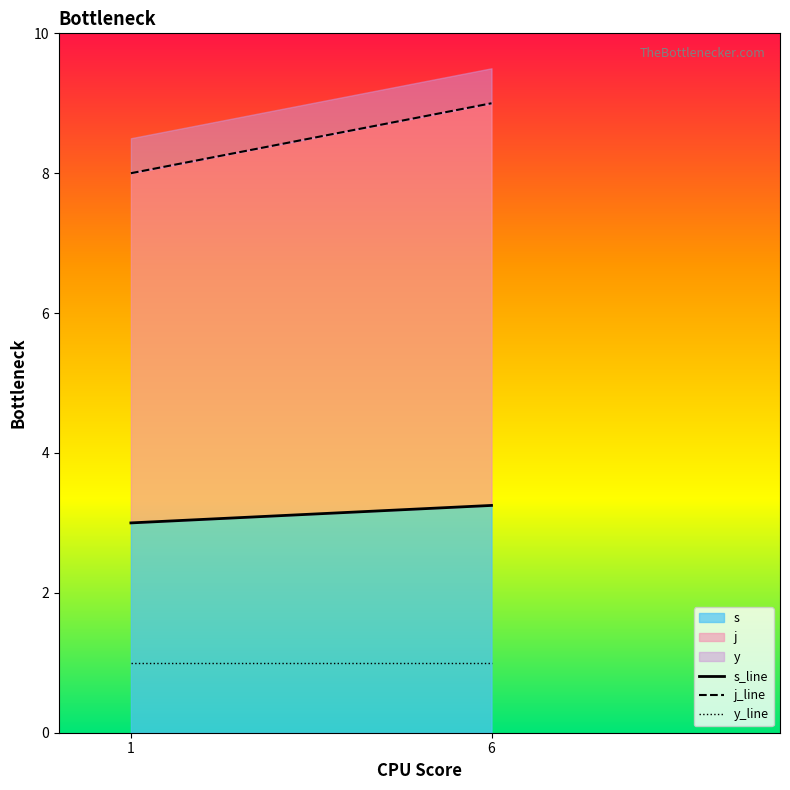

What are all the series names shown in the legend?

s, j, y